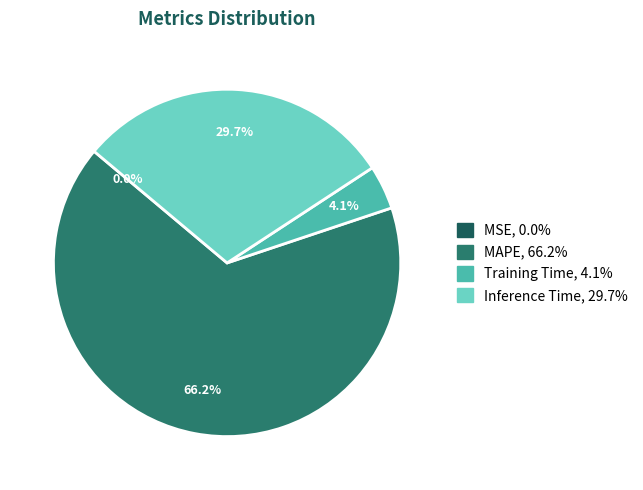

Does any single category account for the majority?

Yes